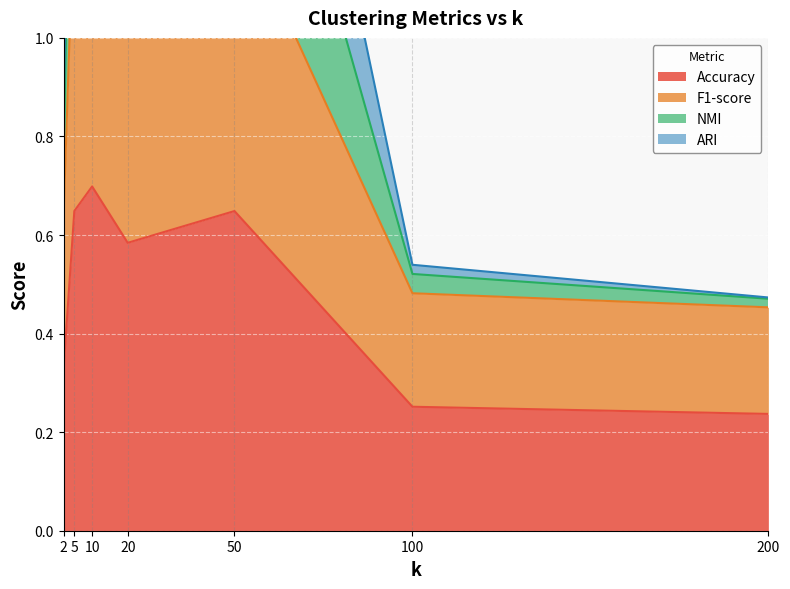

What are all the series names shown in the legend?

Accuracy, F1-score, NMI, ARI